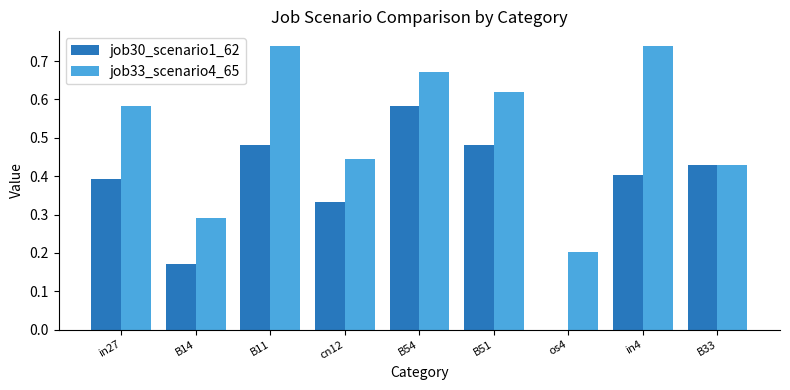

At which category is the sum across all series the highest?

B54